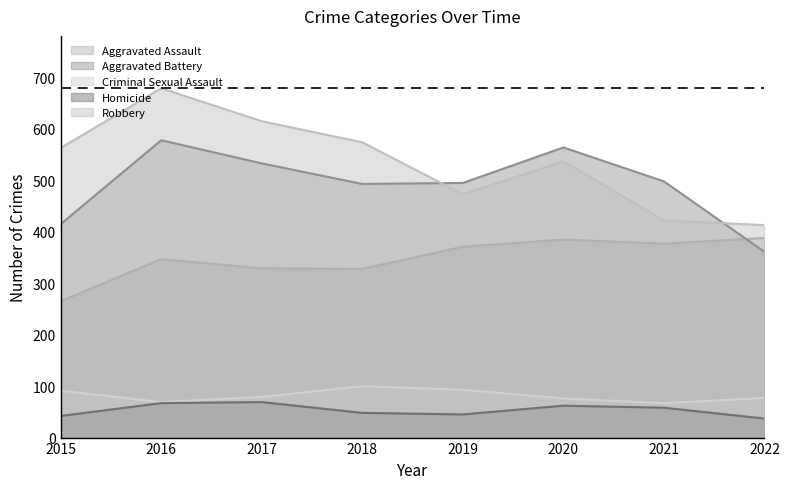

Count the number of categories in the chart.

8